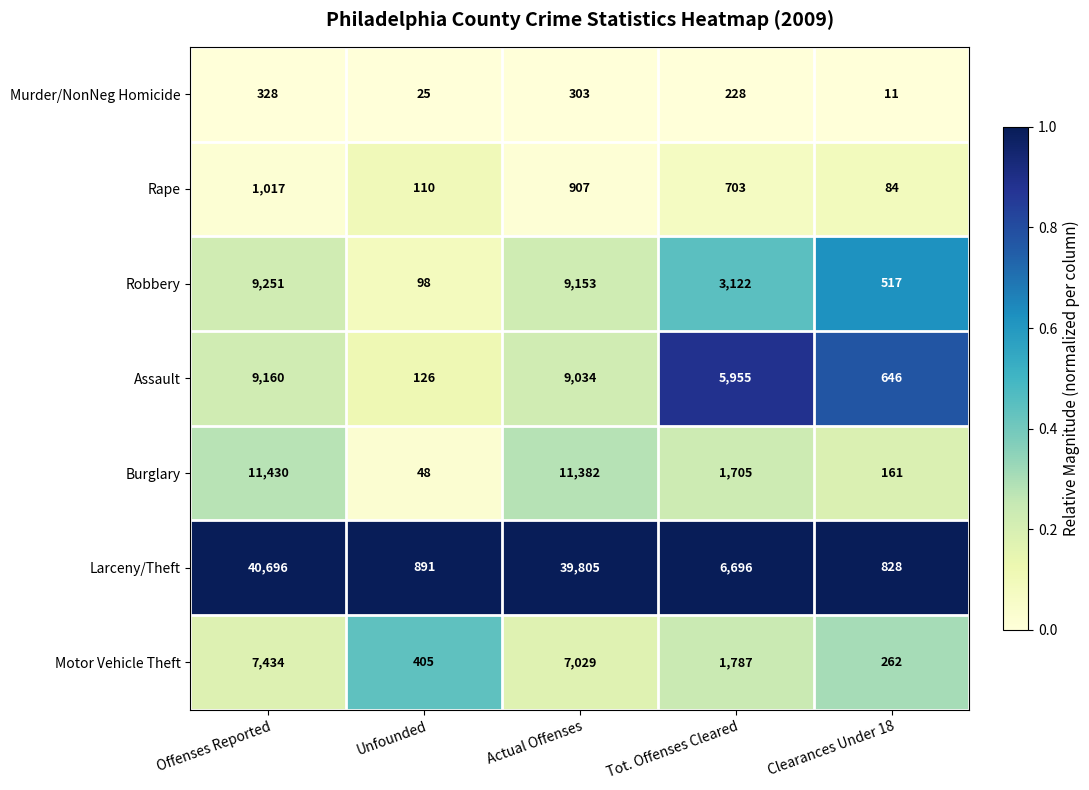

Is the value of Larceny/Theft at Offenses Reported greater than the value of Burglary at Offenses Reported?

Yes